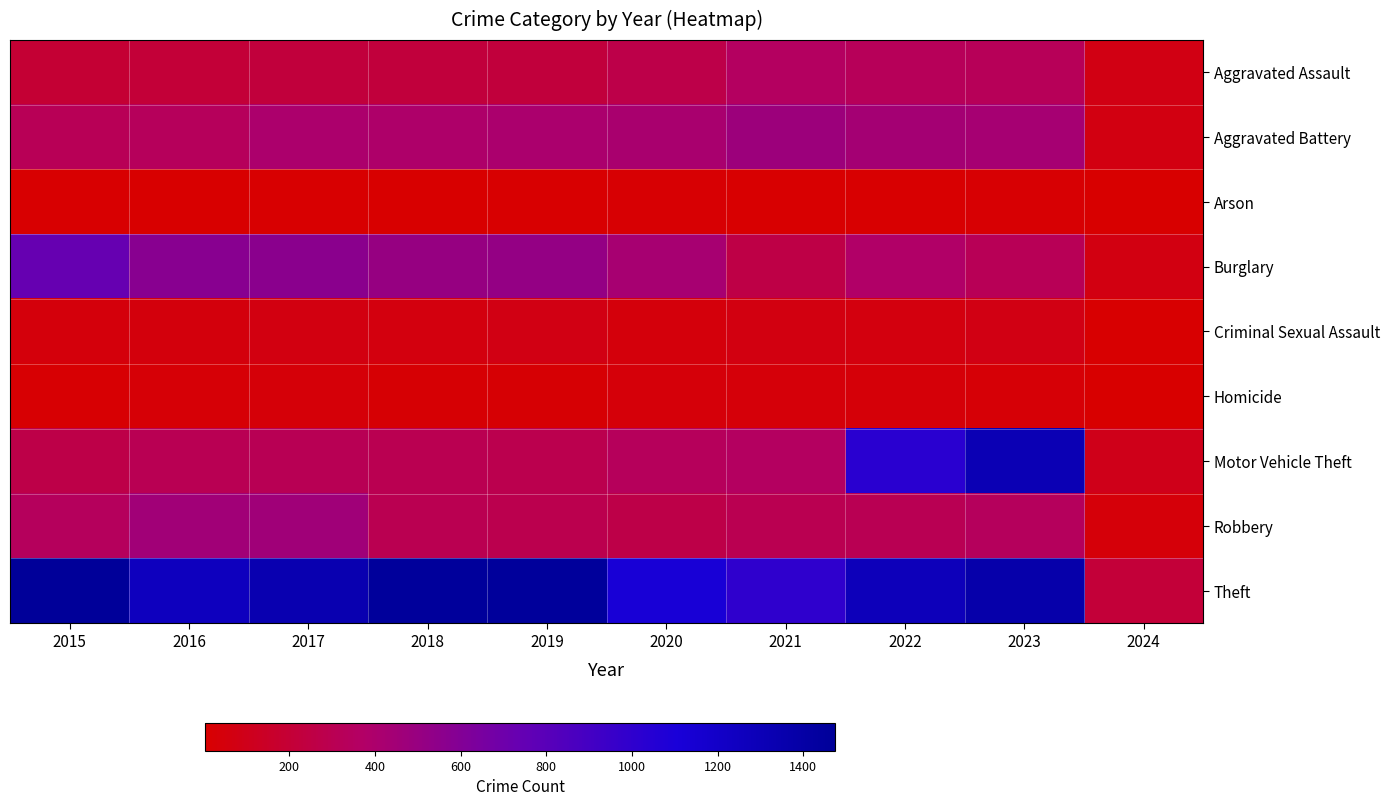

Which has a higher value, 2023 or 2016?

2023